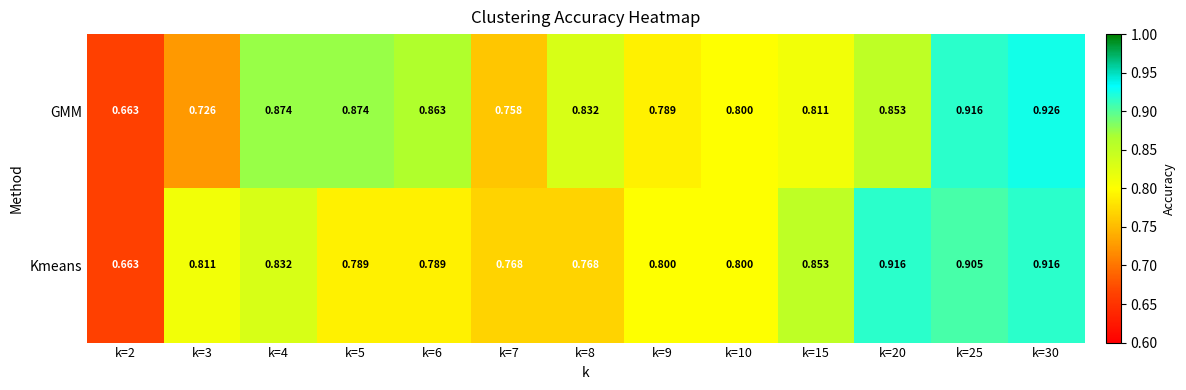

Rank the series by their average value, from lowest to highest.

Kmeans, GMM